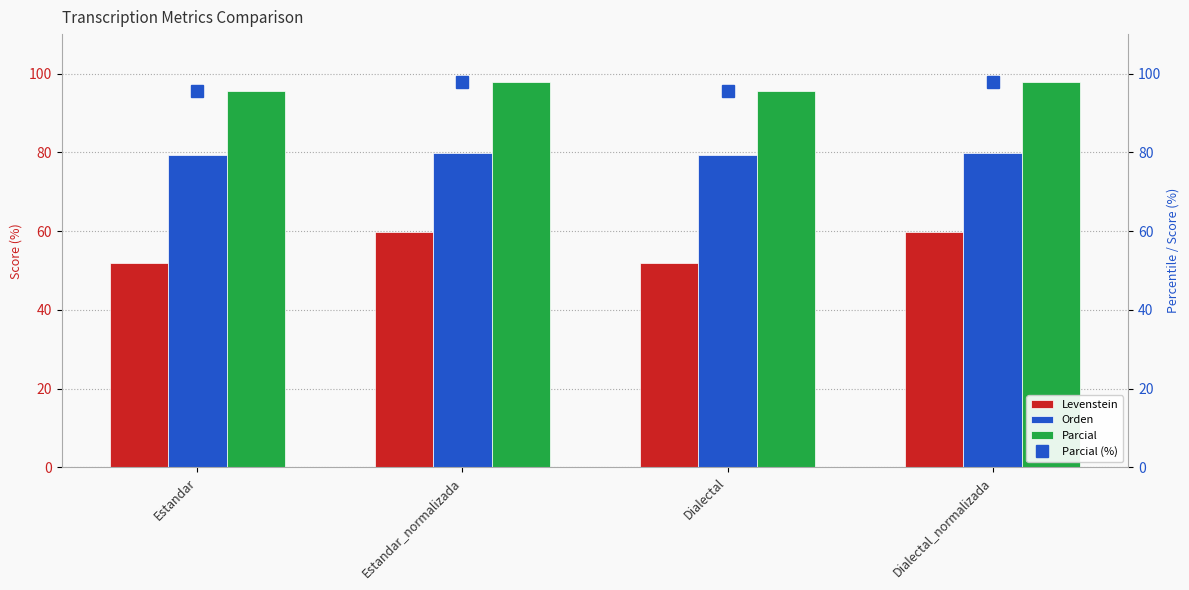

How many Orden values are between 79 and 80?

4